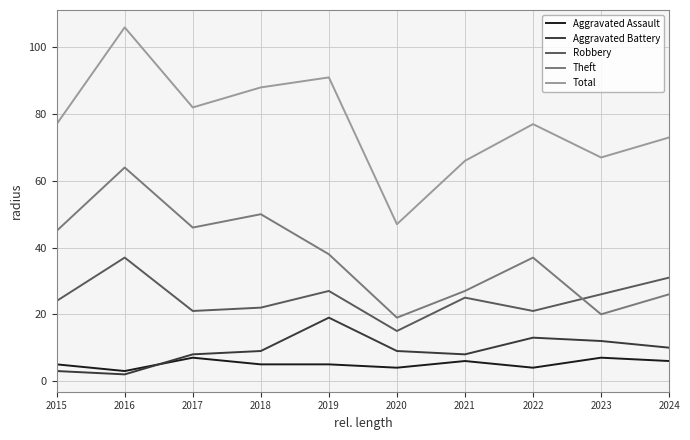

Which series changed the most between 2016 and 2023?

Theft